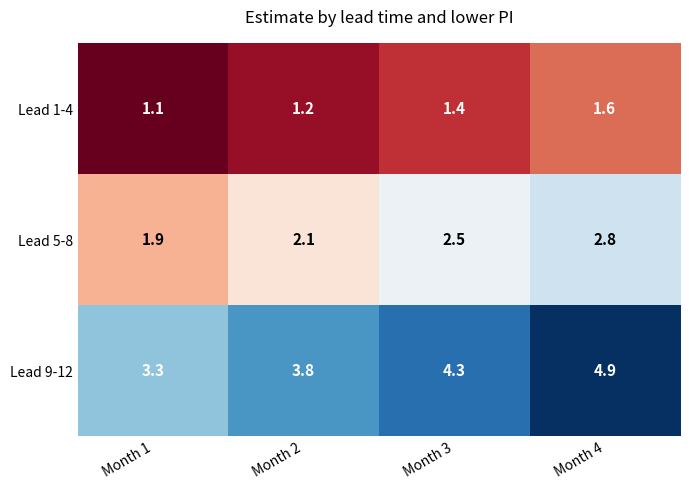

True or false: Lead 1-4 has a value of 1.4 at Month 3.

True